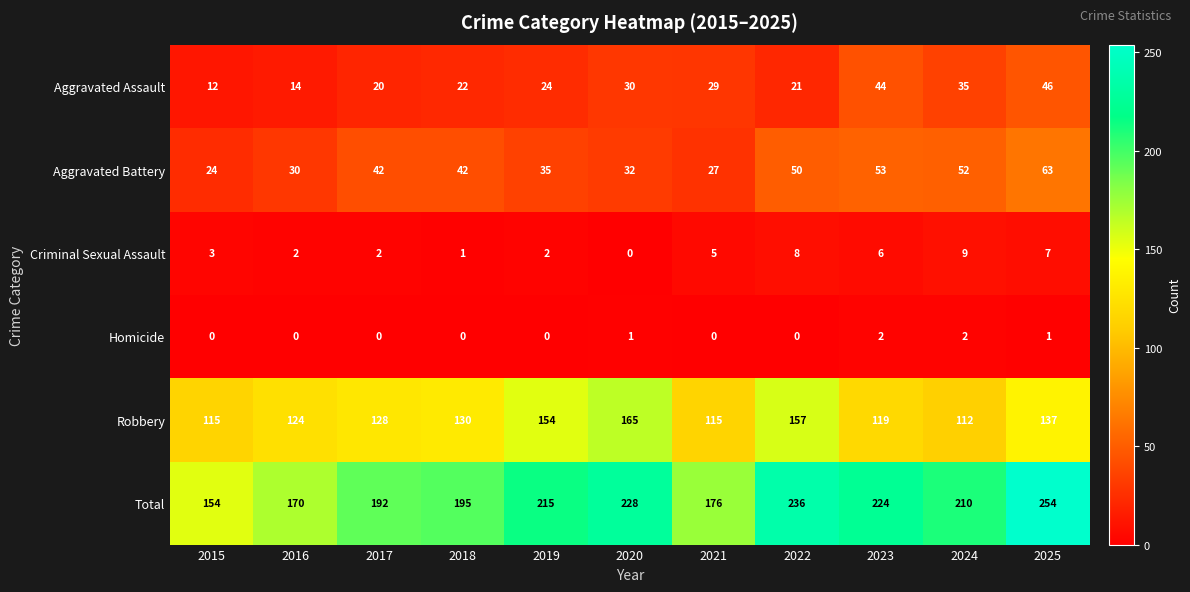

Count the Homicide values in the range 0 to 1.

9